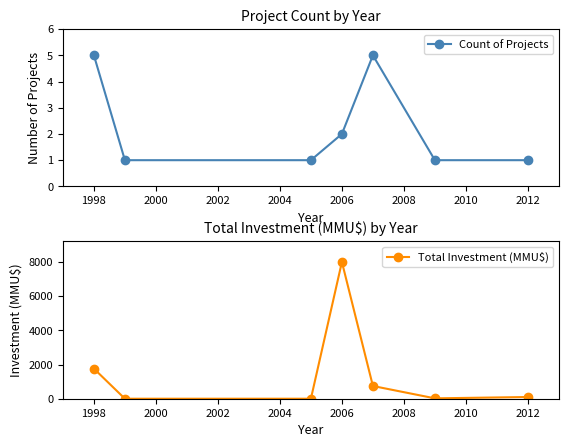

True or false: Count of Projects has more than 2 interior local peaks.

False